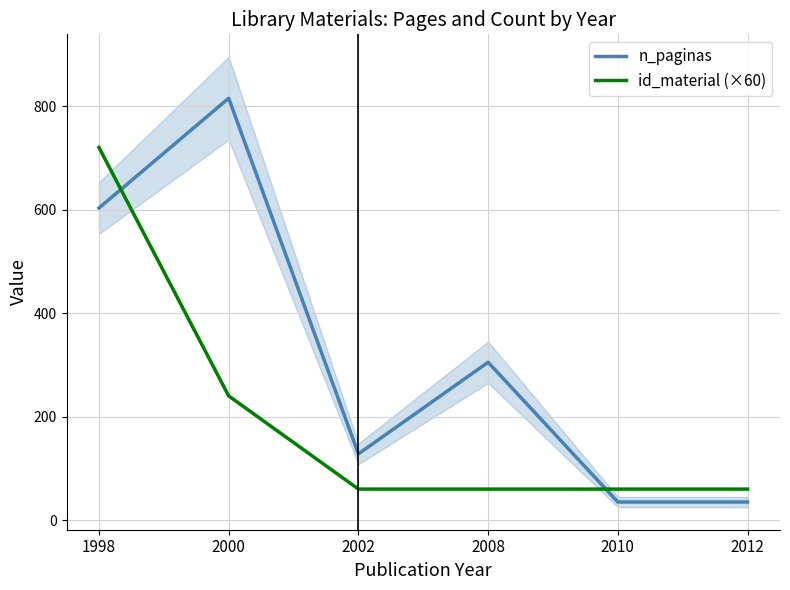

Which series has the largest range (max minus min)?

n_paginas